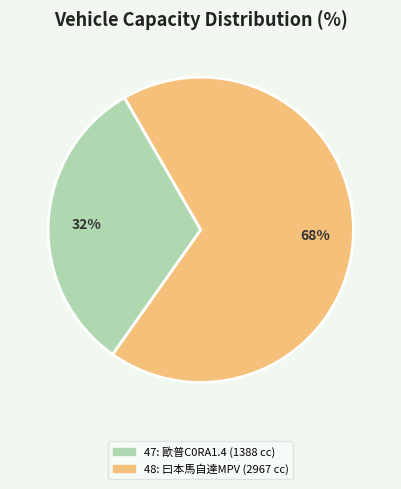

Combined, do 48 and 47 account for over 50%?

Yes